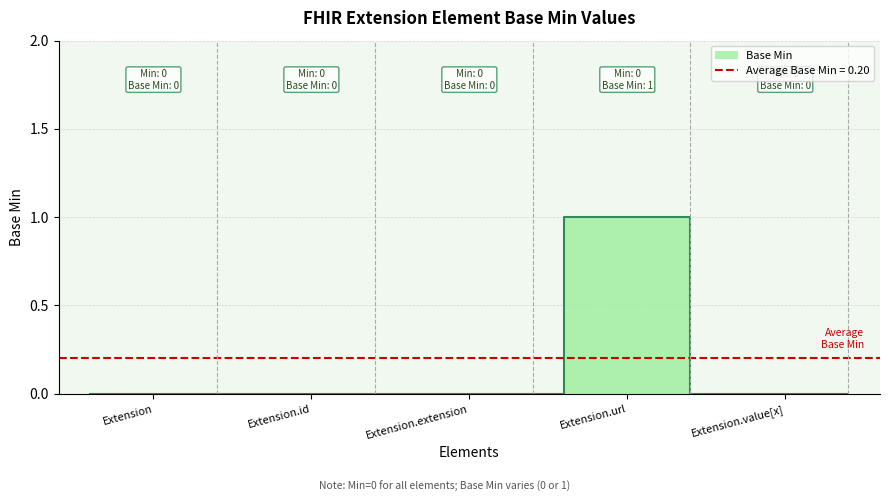

List the labels in order of value, smallest first.

Extension, Extension.id, Extension.extension, Extension.value[x], Extension.url